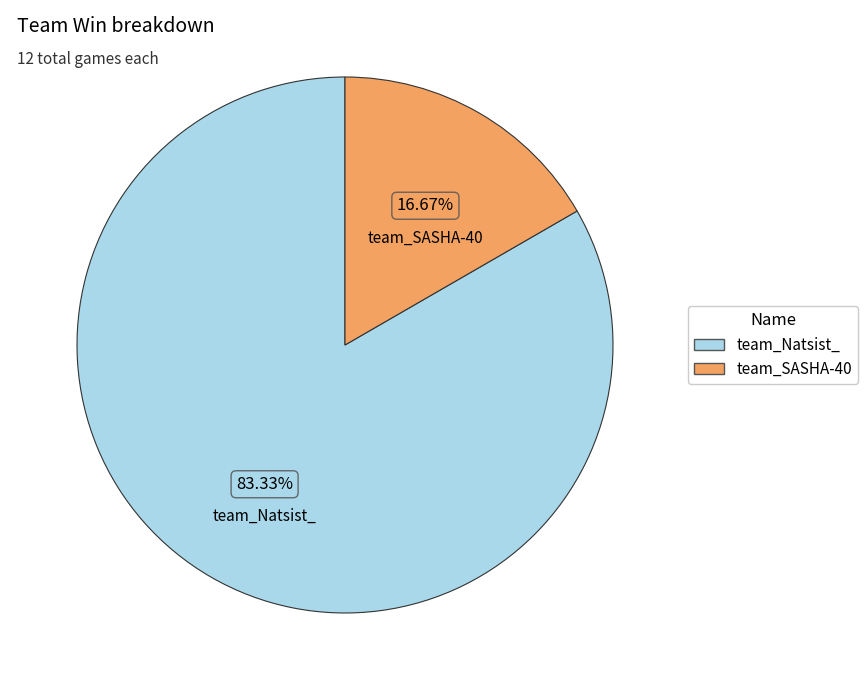

Is team_Natsist_ the majority of the pie?

Yes